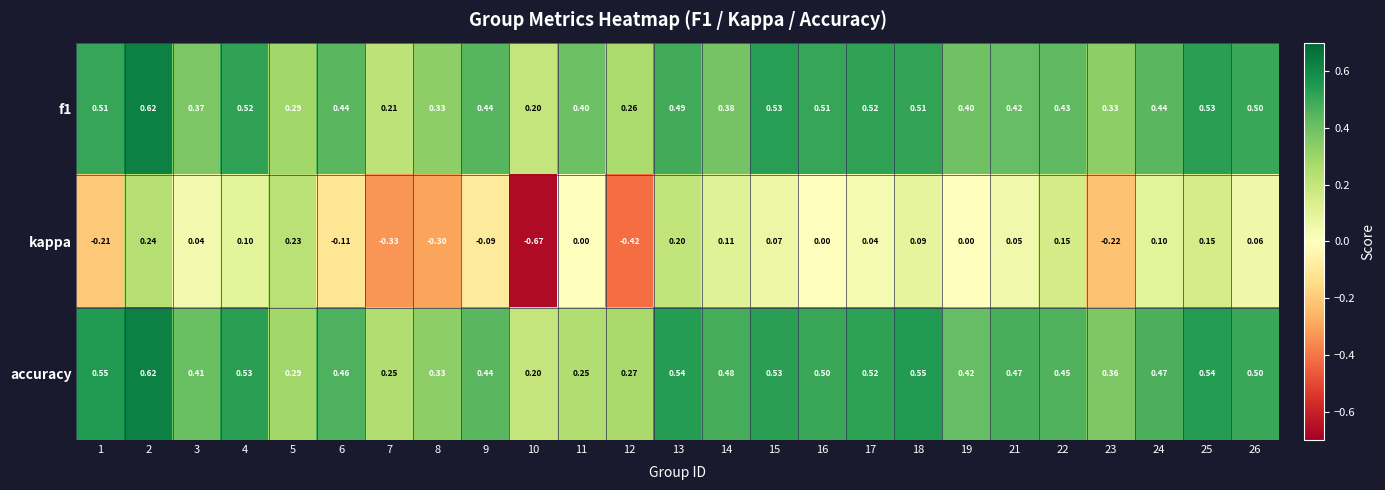

At how many categories does at least one series exceed 0?

25